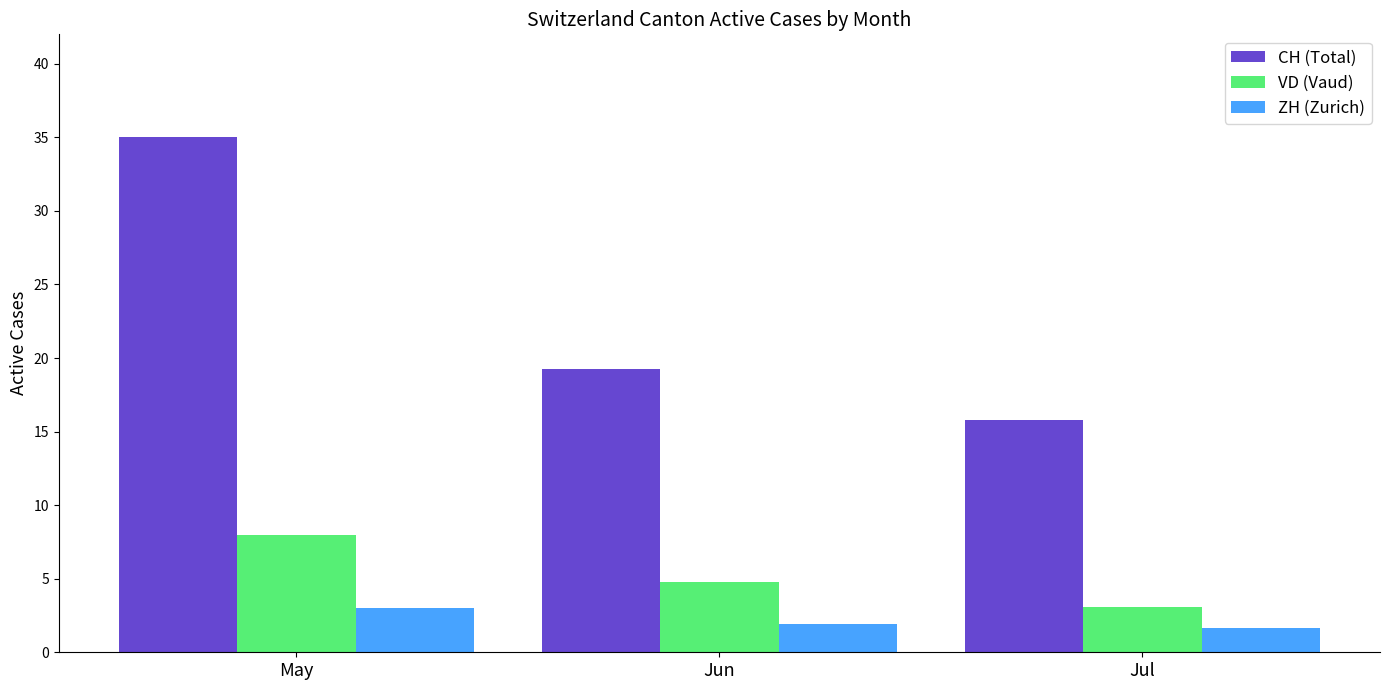

Is it true that VD (Vaud) equals 4.6 at Jul?

False